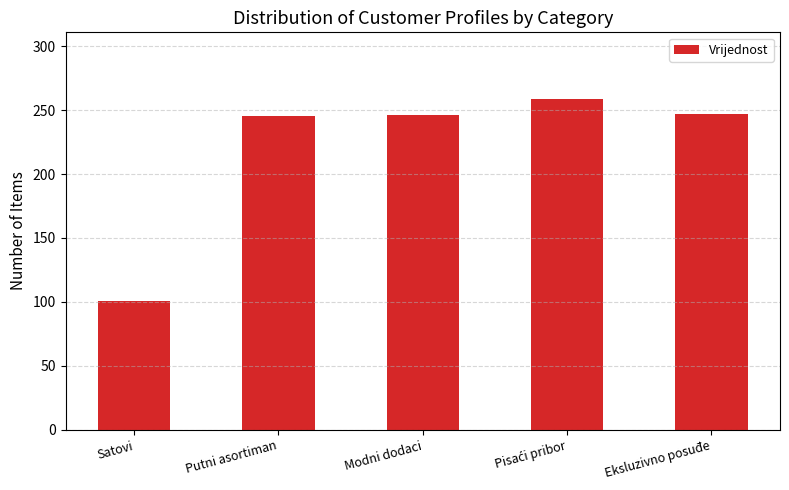

What is the difference between the values at Satovi and Modni dodaci?

145